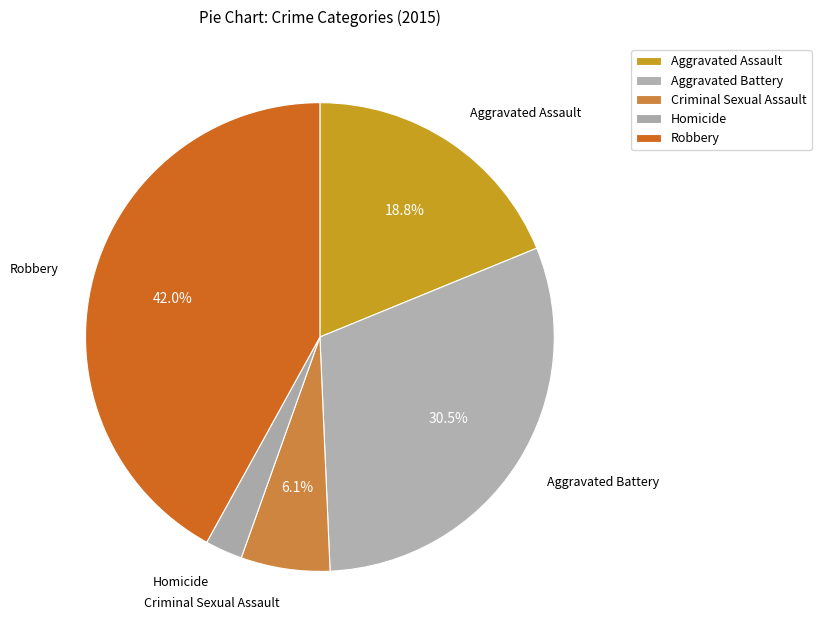

Is the sum of Aggravated Assault and Homicide greater than half?

No